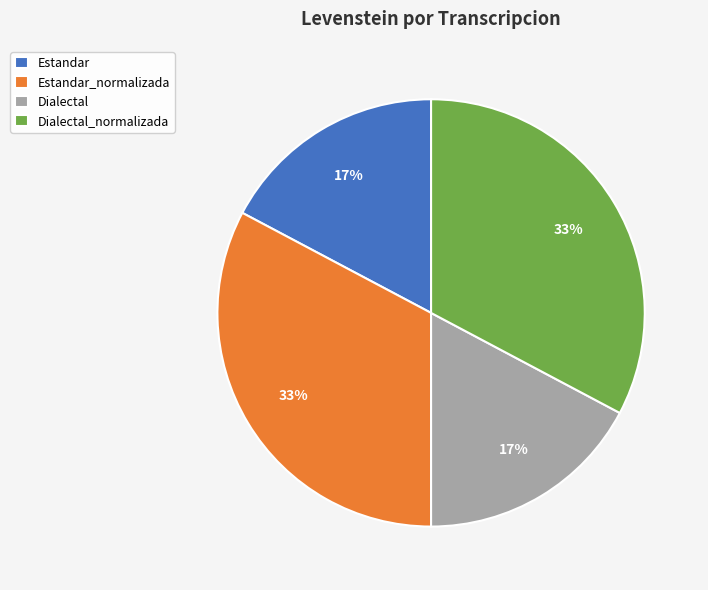

Does Dialectal_normalizada account for over 50% of the chart?

No